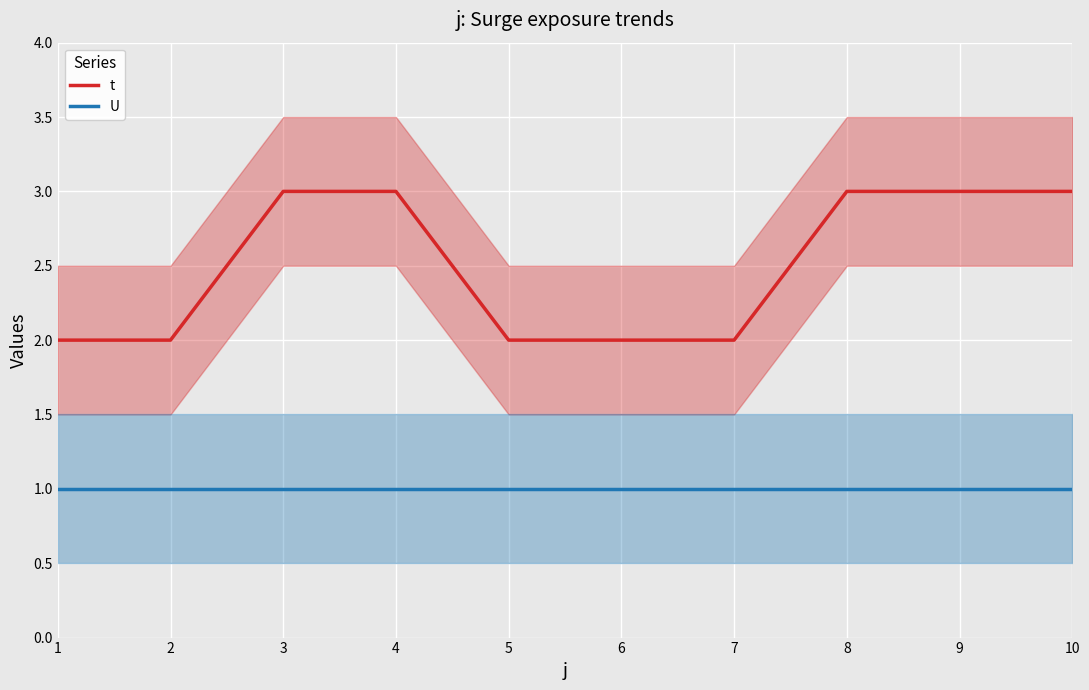

Rank the series at 7 from highest to lowest value.

t, U